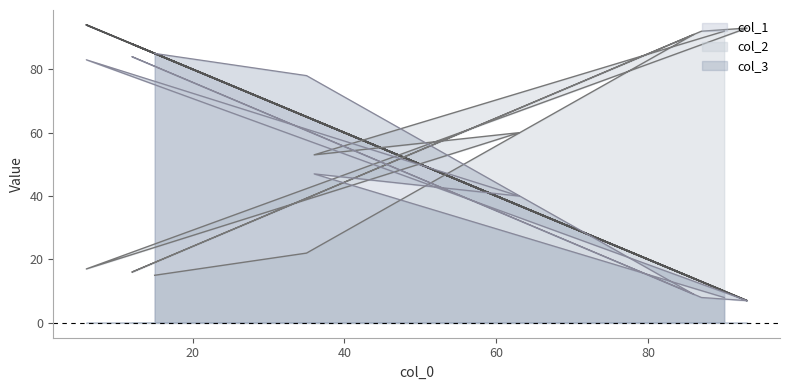

The value of col_3 at 15 is 85. True or false?

True